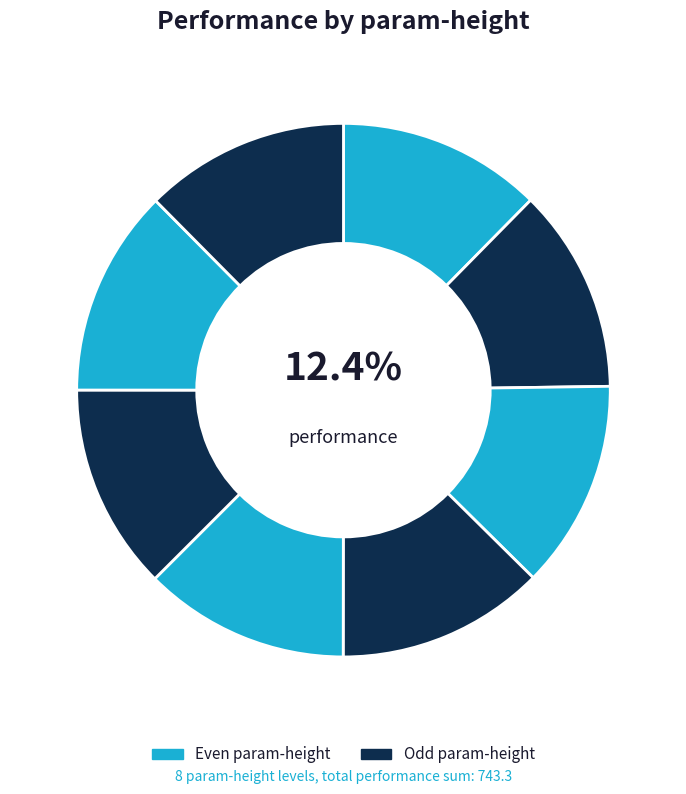

Count the number of slices in the pie.

8